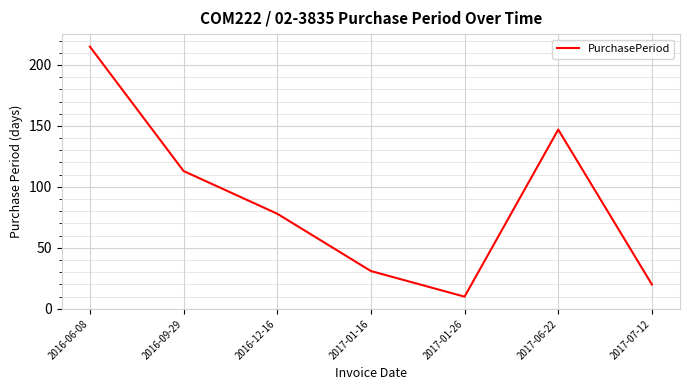

Rank the categories by value from highest to lowest.

2016-06-08, 2017-06-22, 2016-09-29, 2016-12-16, 2017-01-16, 2017-07-12, 2017-01-26